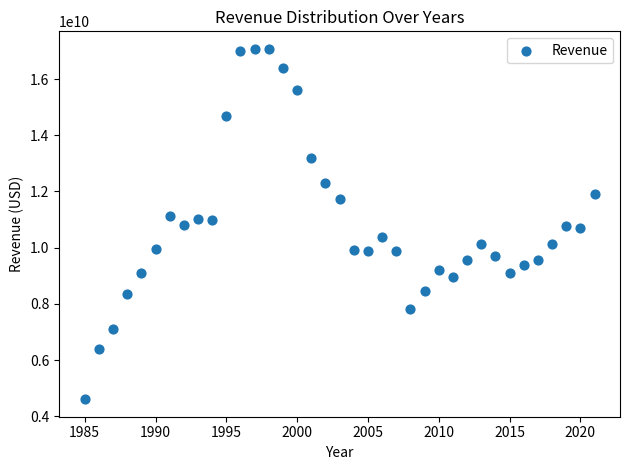

What is the range of X values (max minus min)?

36